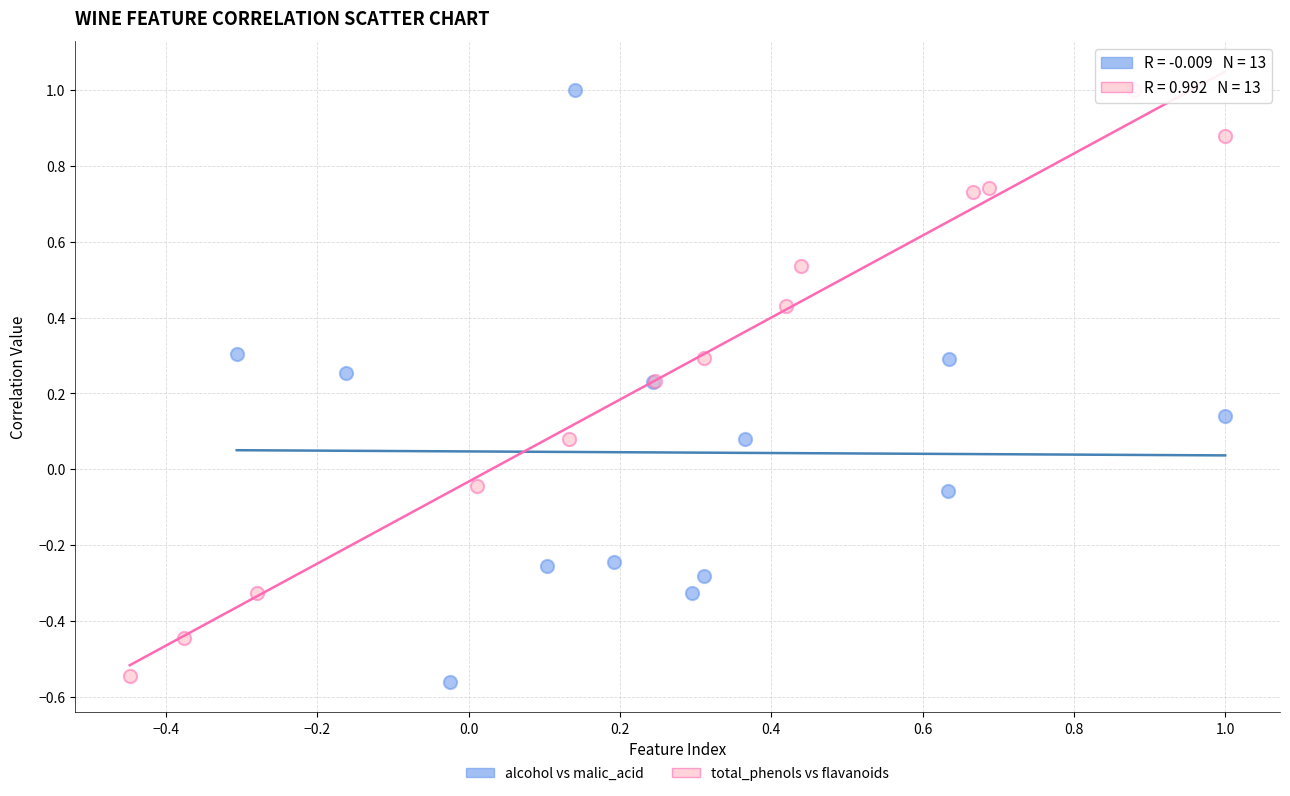

What are all the series names shown in the legend?

alcohol vs malic_acid, total_phenols vs flavanoids